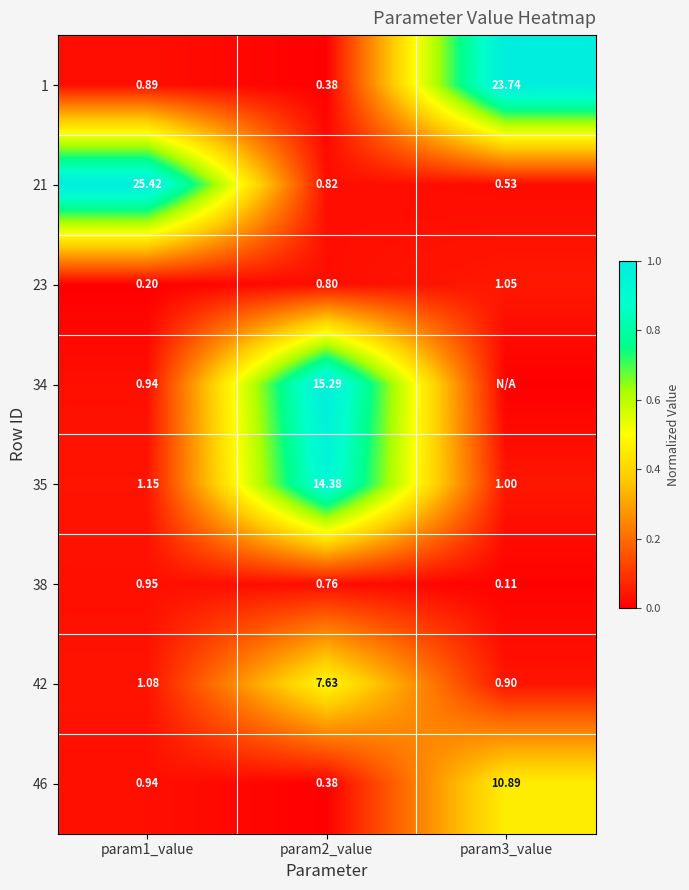

Is the value of 35 at param1_value greater than the value of 21 at param1_value?

No